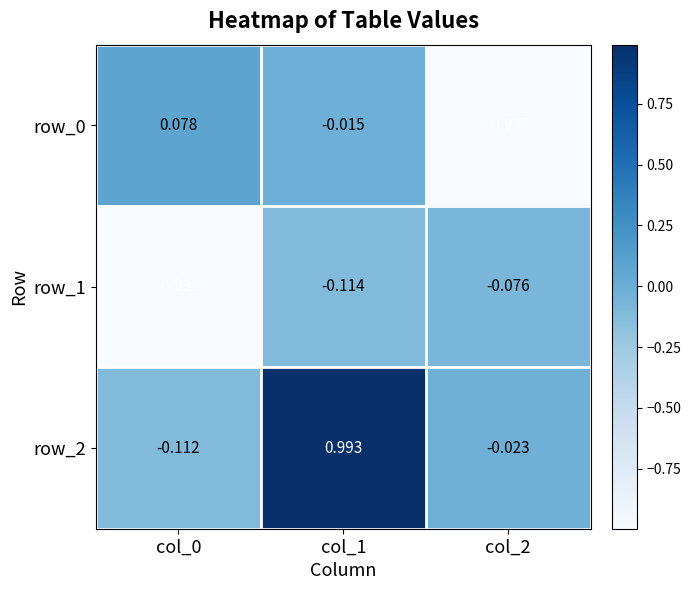

At which label is row_2 closest to 0?

col_2